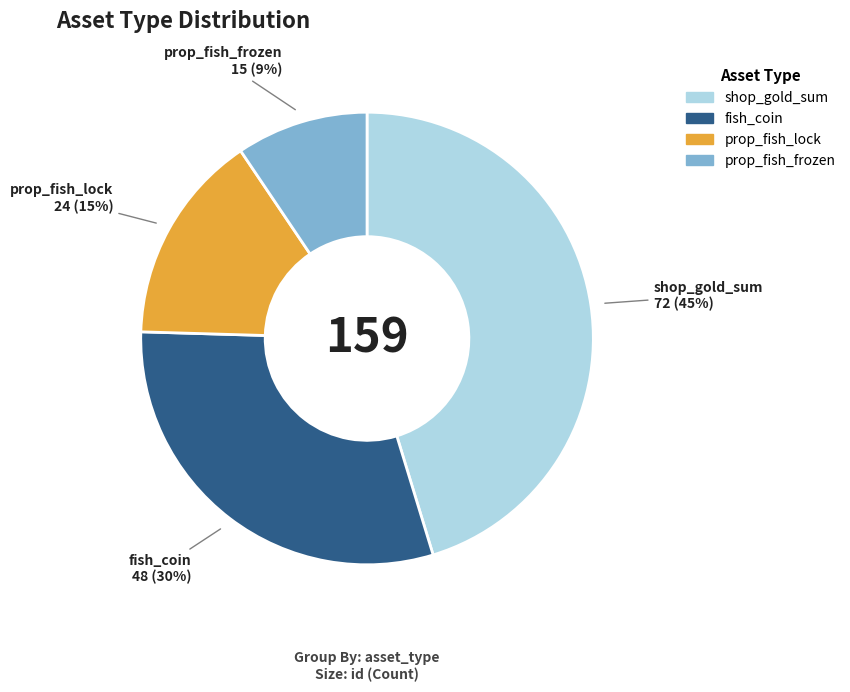

Is there a majority slice in this chart?

No